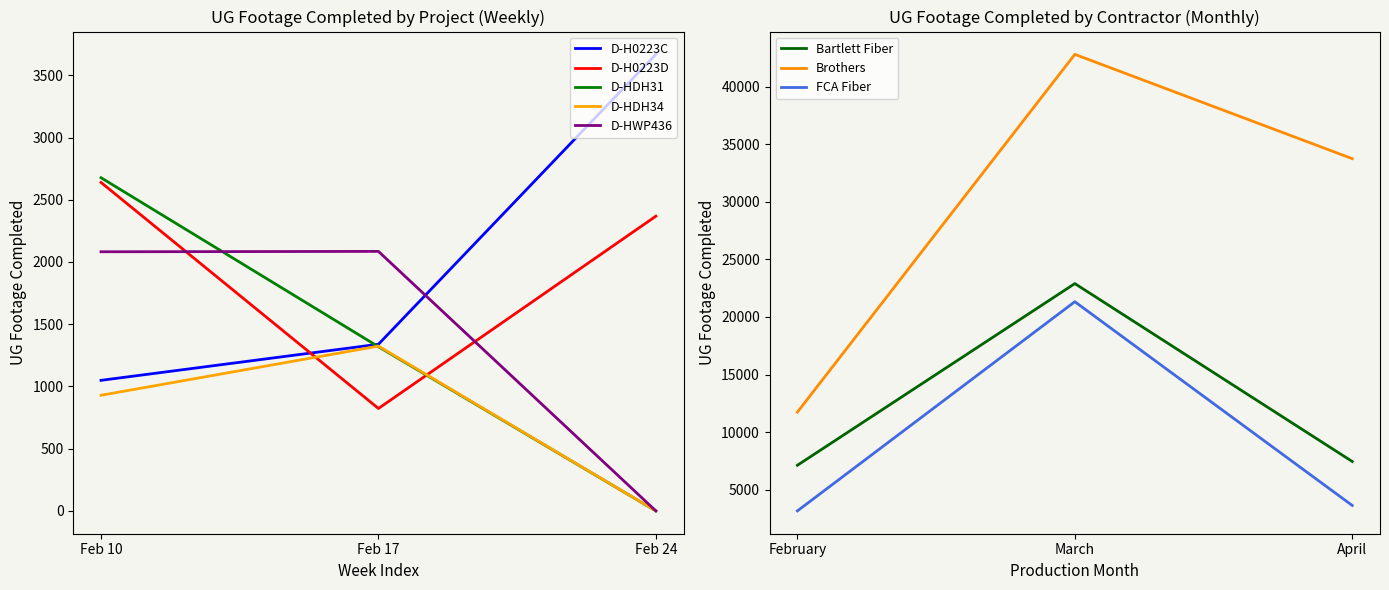

Which category has the lowest value in the D-HDH34 series?

Feb 24